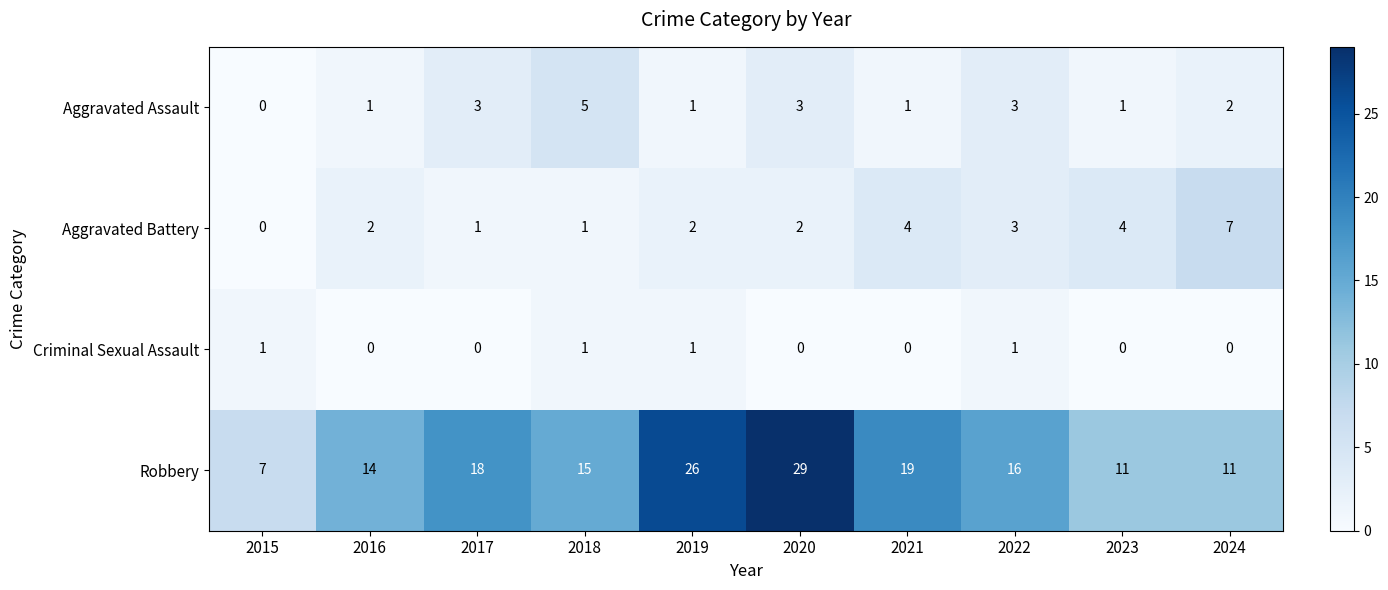

The value of Aggravated Battery at 2015 is -5. True or false?

False